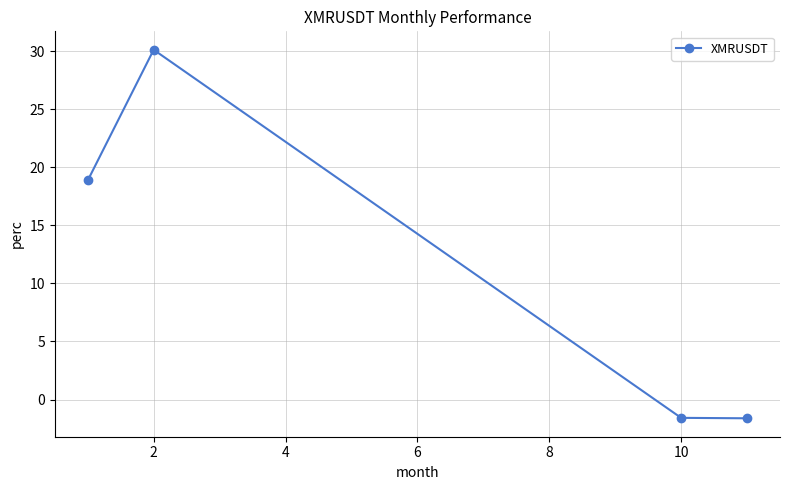

What is the average value?

11.4